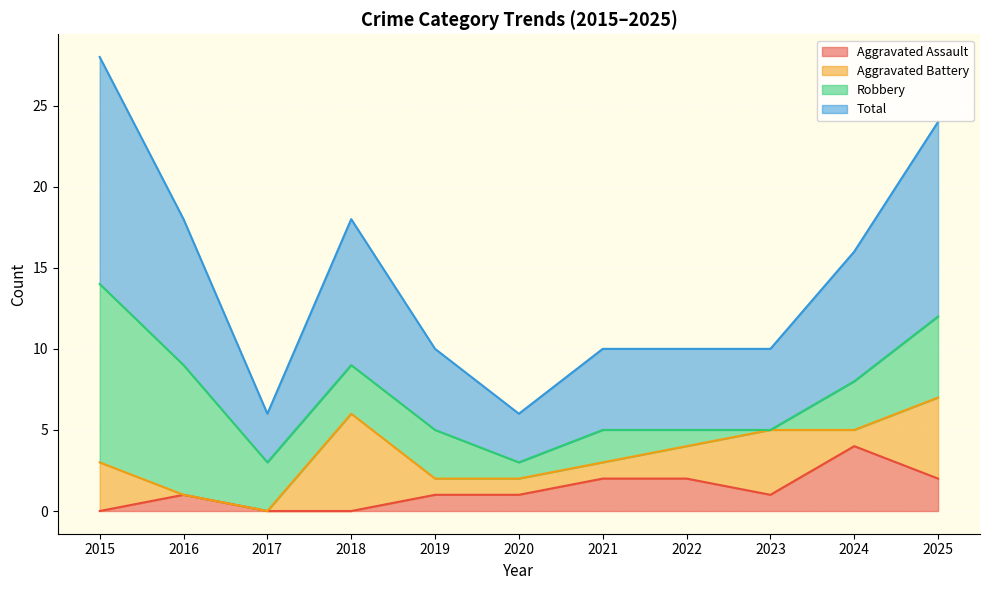

True or false: Total and Aggravated Assault intersect in this chart.

False